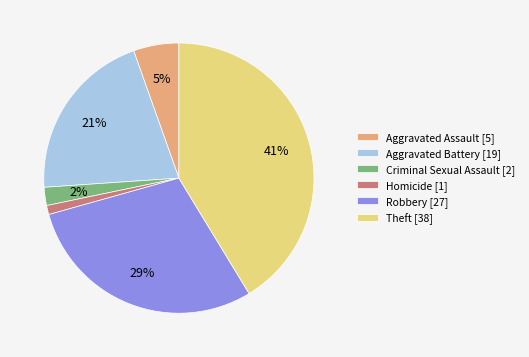

Do Criminal Sexual Assault [2] and Aggravated Battery [19] together represent more than half of the pie?

No